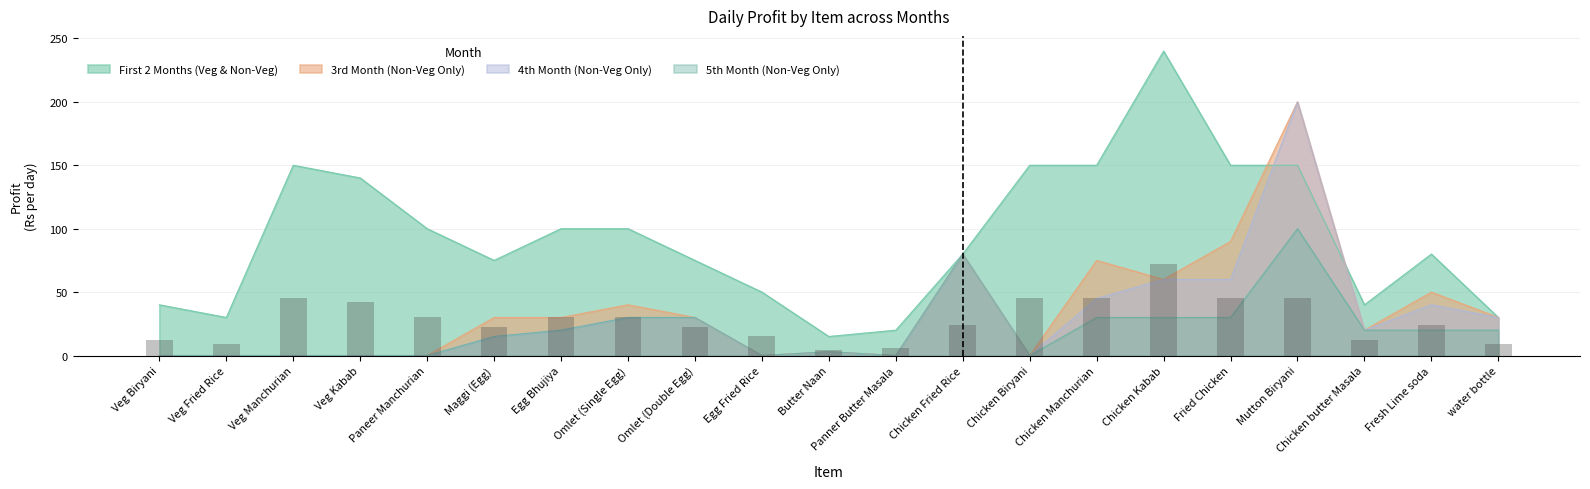

What is the sum of all 4th Month (Non-Veg Only) values?

633.0